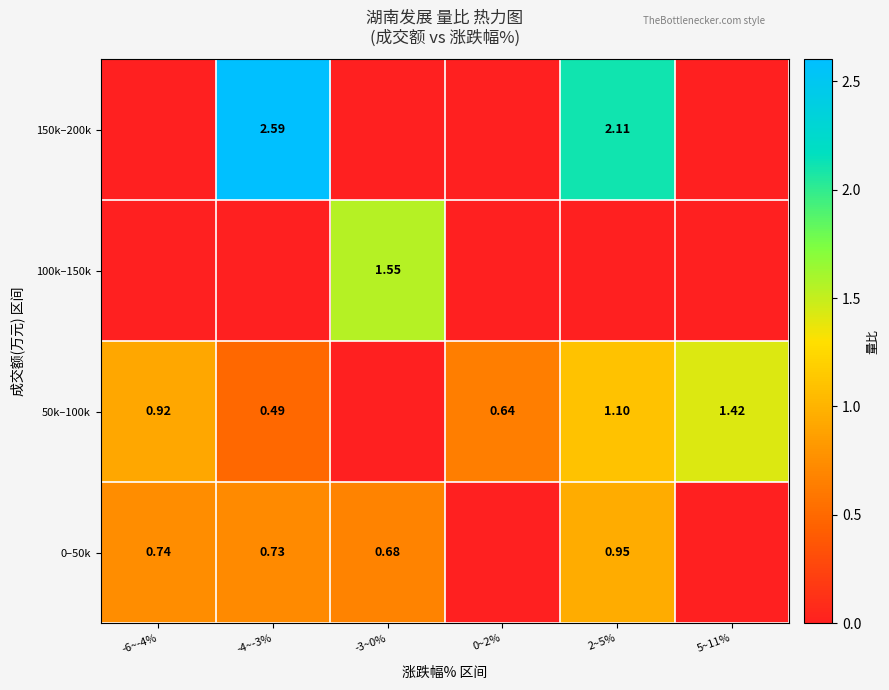

How many data points does each series have?

6